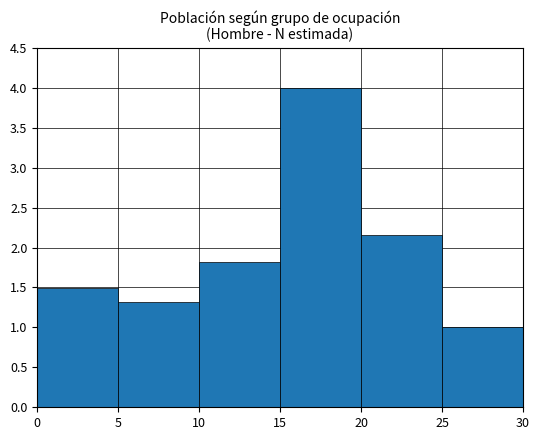

Reading left to right, list every bar in this chart as the range it spans on the x-axis followed by its height. The values are not printed on the chart, so give them approximately, as read against the axis.

0 to 5: 1.50
5 to 10: 1.30
10 to 15: 1.80
15 to 20: 4.00
20 to 25: 2.15
25 to 30: 1.00